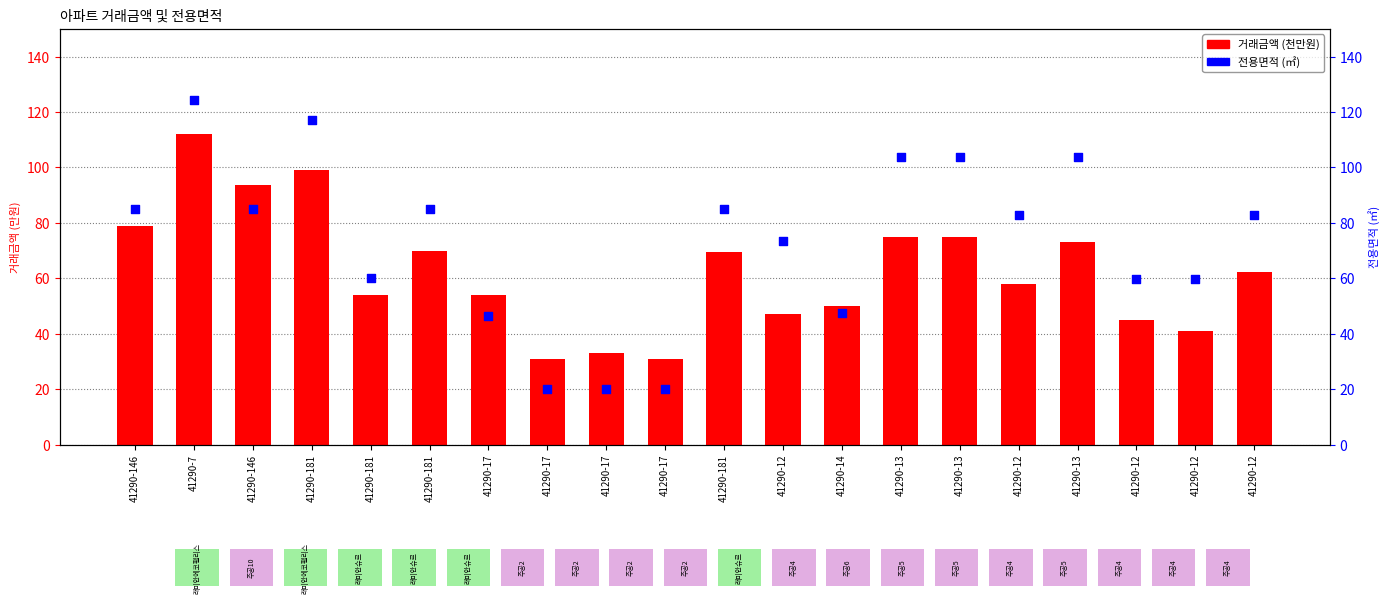

Is the value of 거래금액 (천만원) at 41290-7 greater than the value of 전용면적 (㎡) at 41290-181?

No